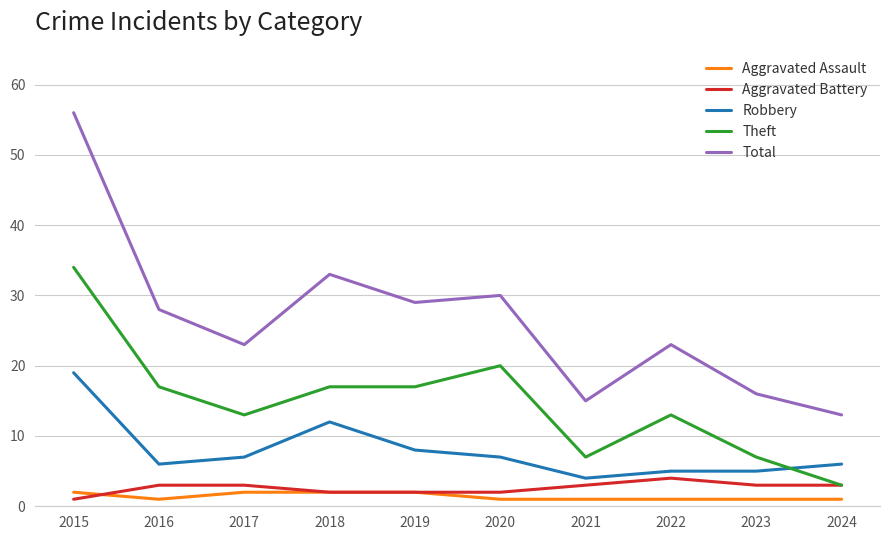

True or false: Total has a value of 44 at 2016.

False